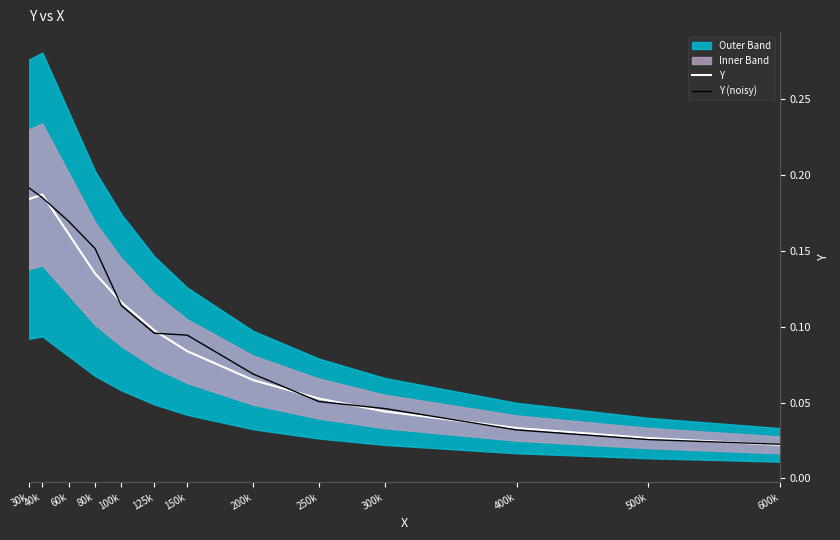

Is the value of Y at 250k greater than the value of Y (noisy) at 60k?

No